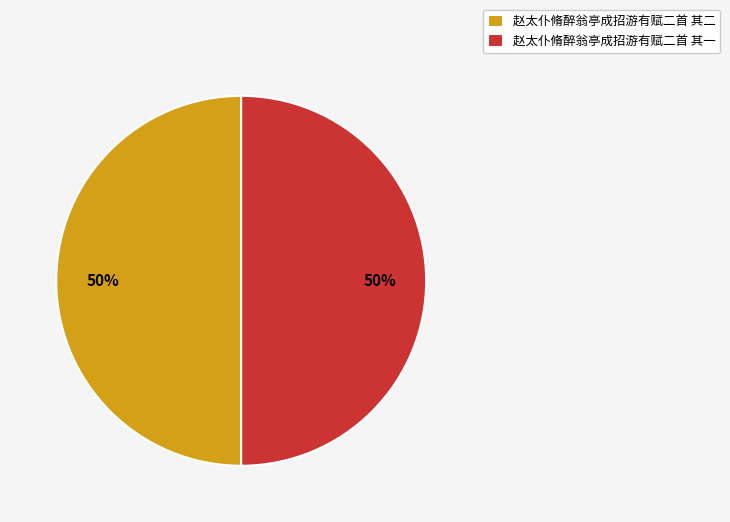

Count the number of slices in the pie.

2